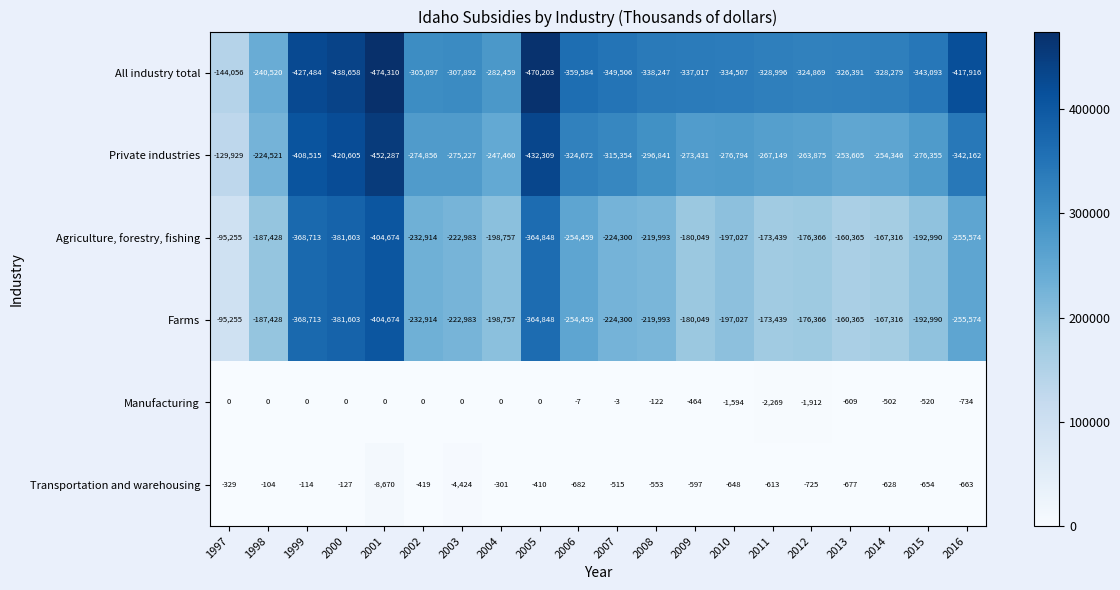

At which label is Farms closest to -249964?

2006